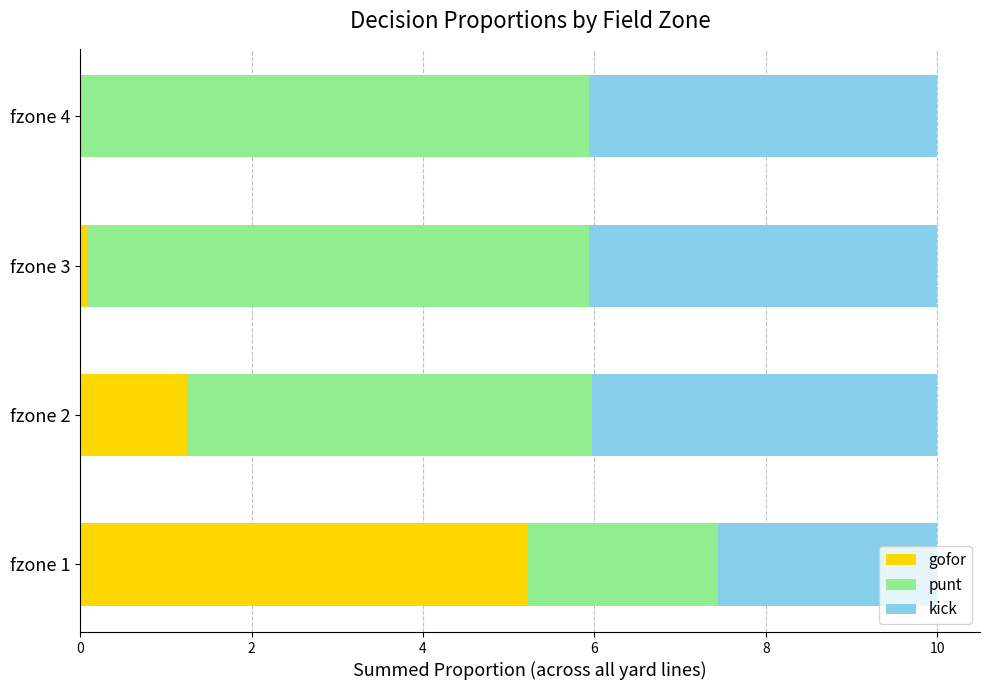

What is the total value across all series at fzone 2?

10.0